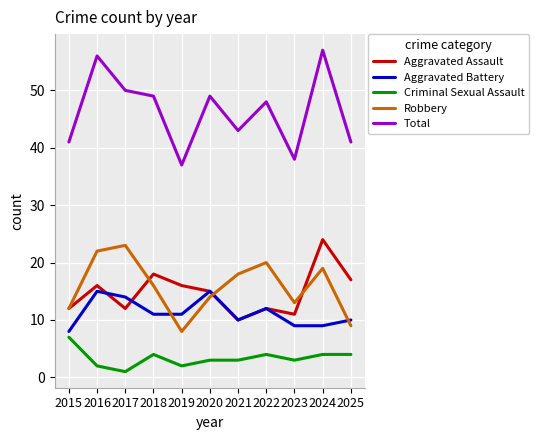

Which label corresponds to the smallest value in the chart?

2017